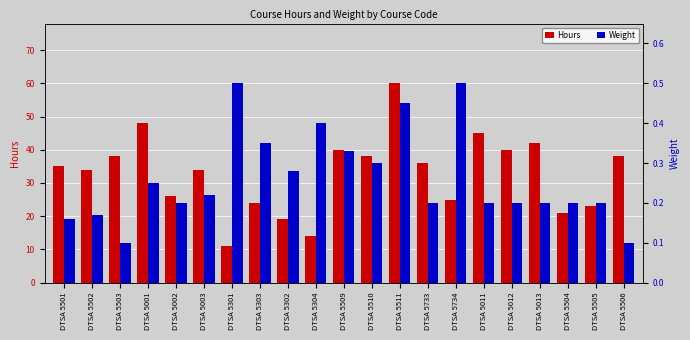

What is the value of the Weight bar at the 16th from the left?

0.2